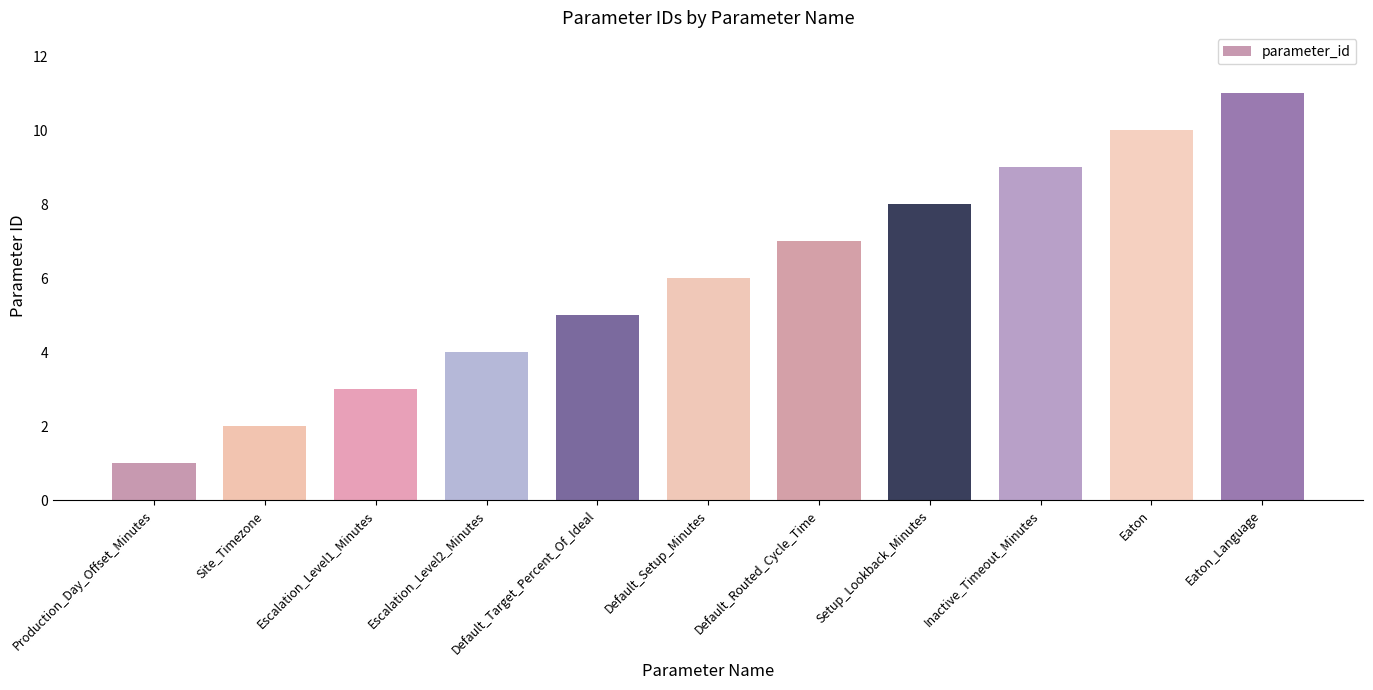

What is the difference between the second highest and second lowest values?

8